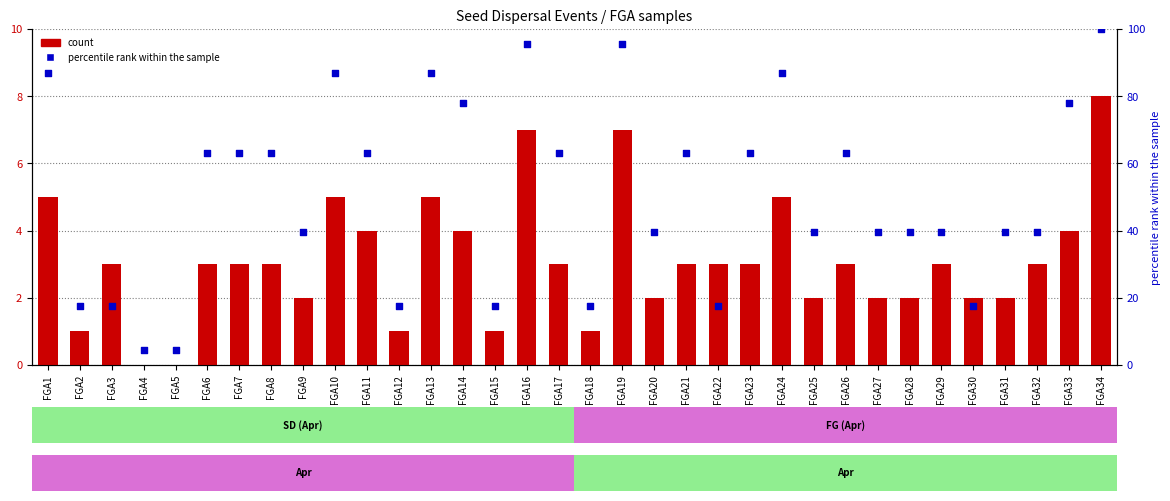

At how many categories does at least one series exceed 26?

25